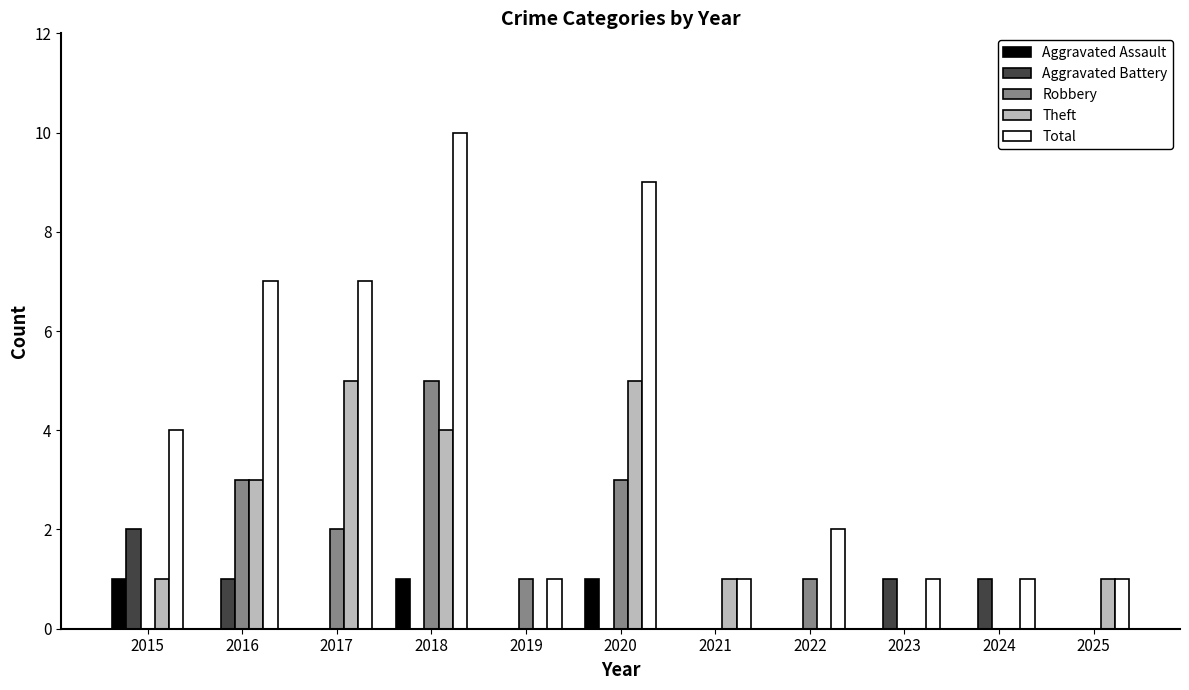

What is the approximate value of Total at 2018?

10